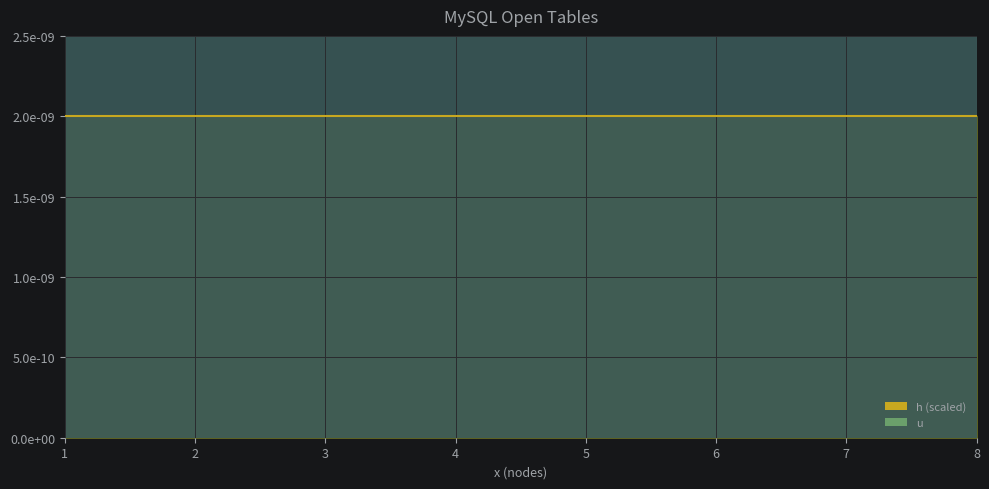

Which series has the widest spread of values?

h line